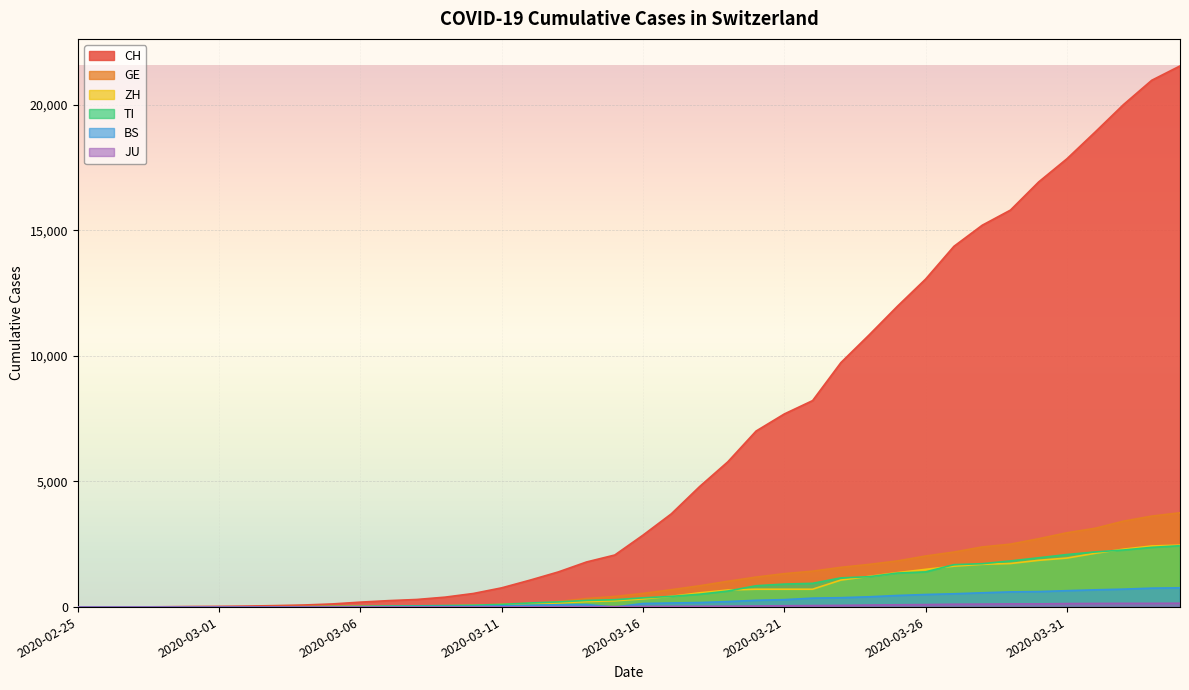

Which has a higher value, 2020-03-03 or 2020-03-31?

2020-03-31